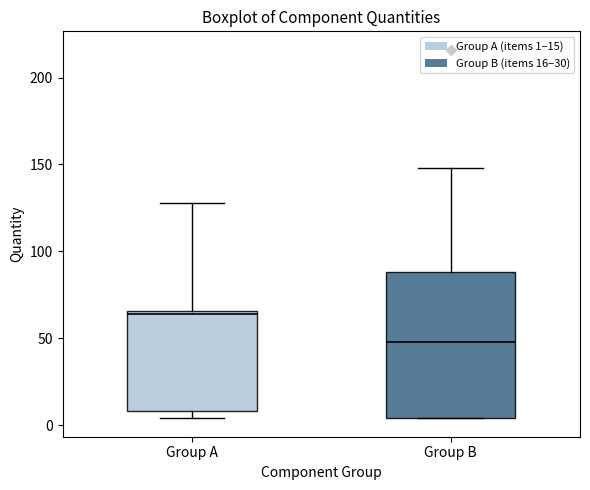

Where does the upper whisker of the box for Group A end on the y-axis? The values are not printed on the chart, so give them approximately, as read against the axis.

130